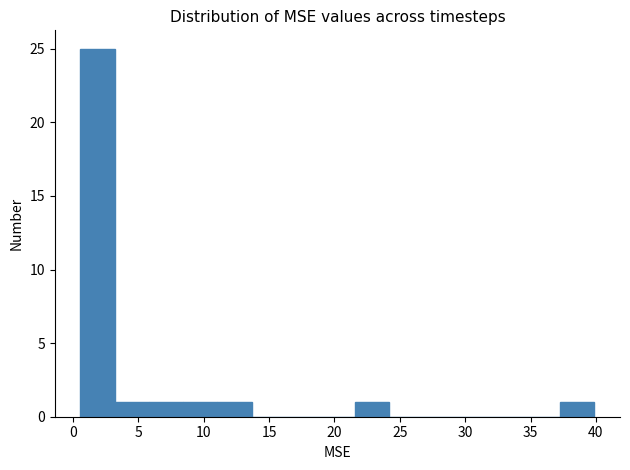

How tall is the bar that spans 21.5 to 24.0 on the x-axis? Neither the bar edges nor the heights are printed on the chart, so give them approximately, as read against the axes.

1